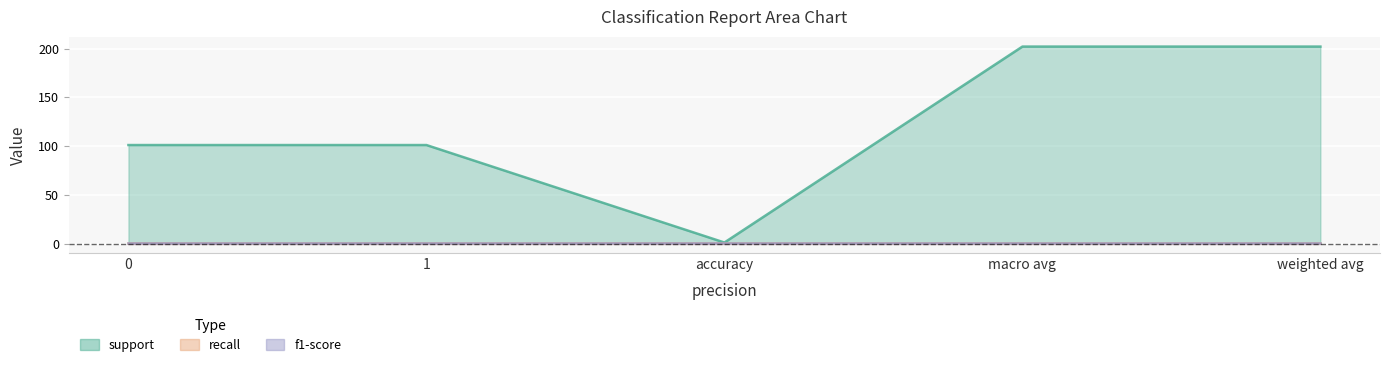

Where does the support series first go above 101?

macro avg